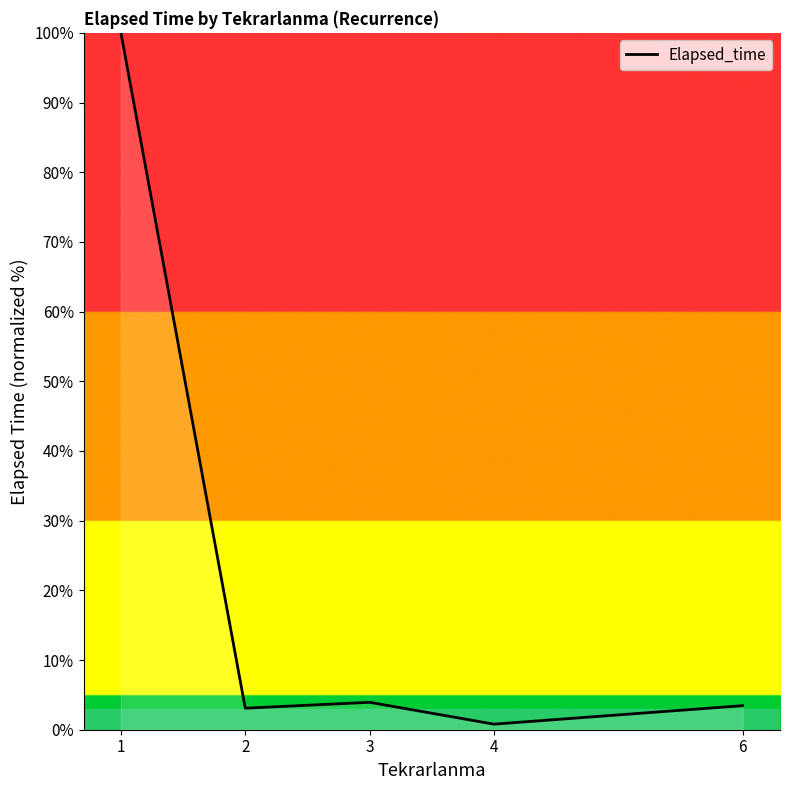

Where is the first local maximum?

3